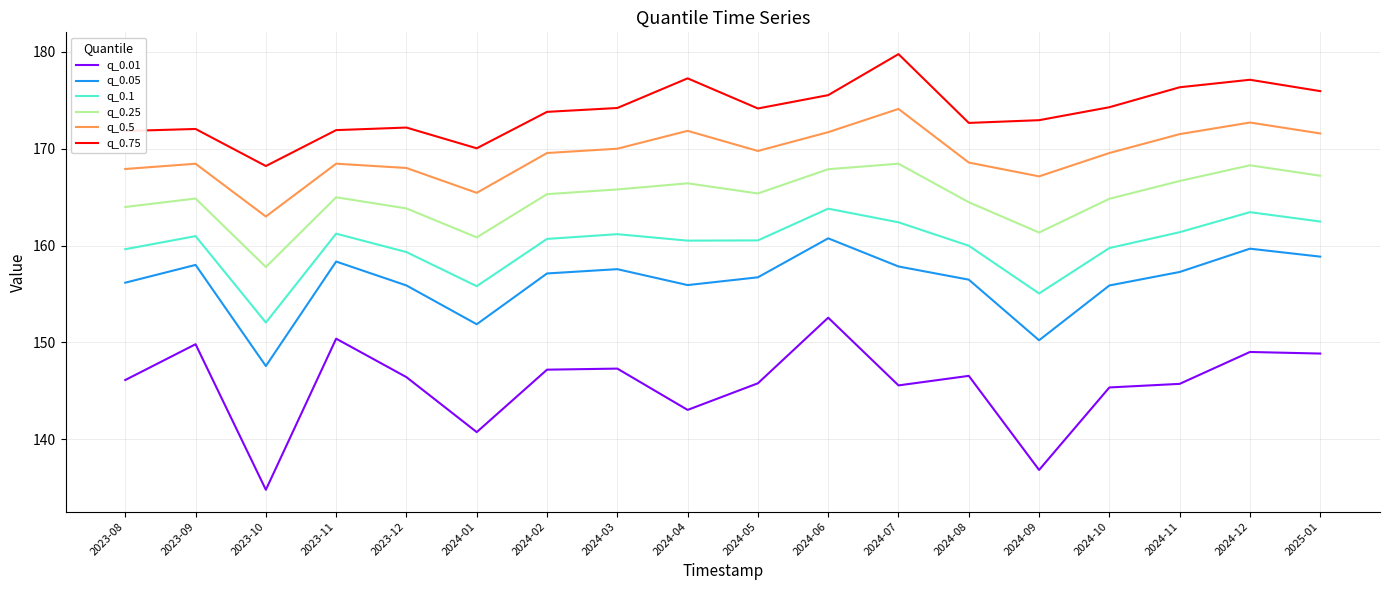

Which series has the widest spread of values?

q_0.01